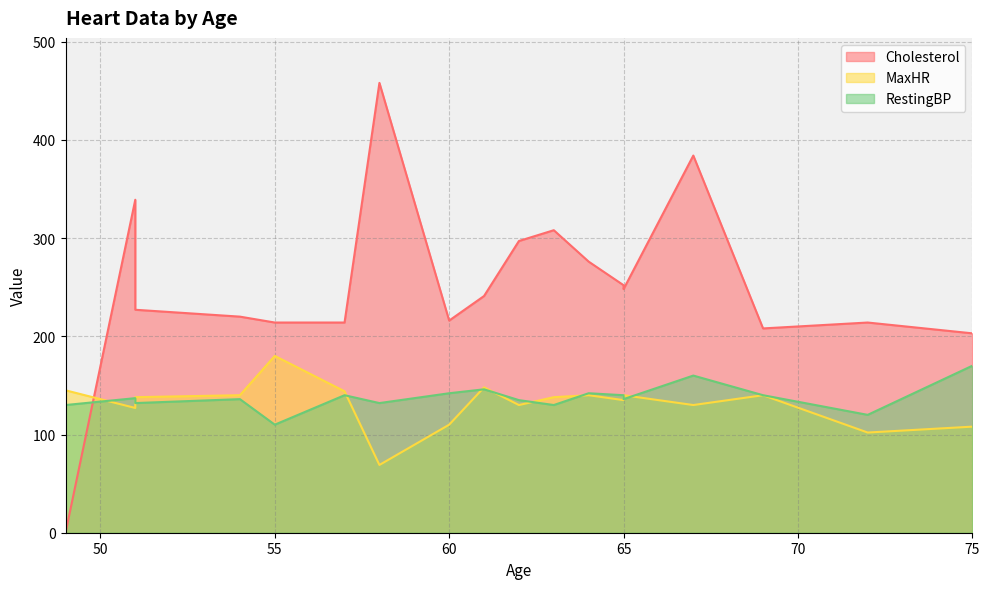

Which series has the largest total across all categories?

Cholesterol